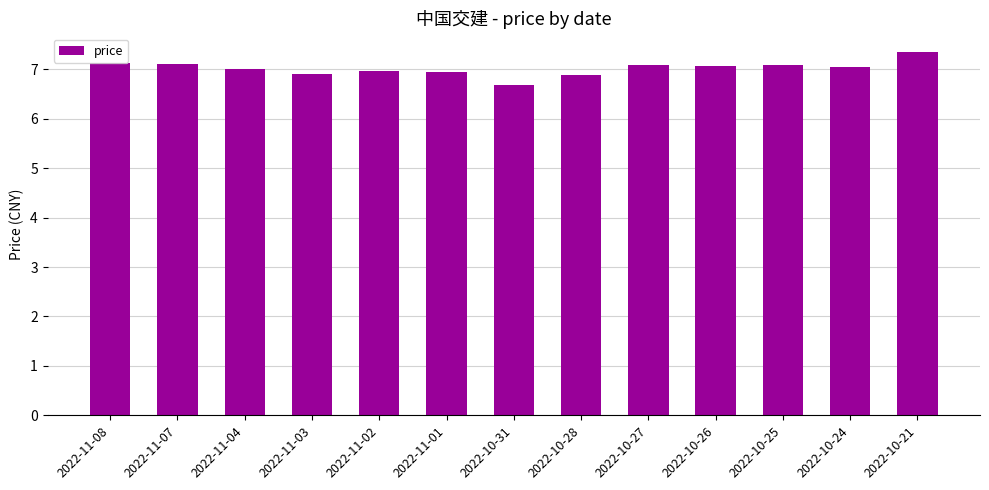

The chart shows a value of 7.0 at 2022-11-01. True or false?

True